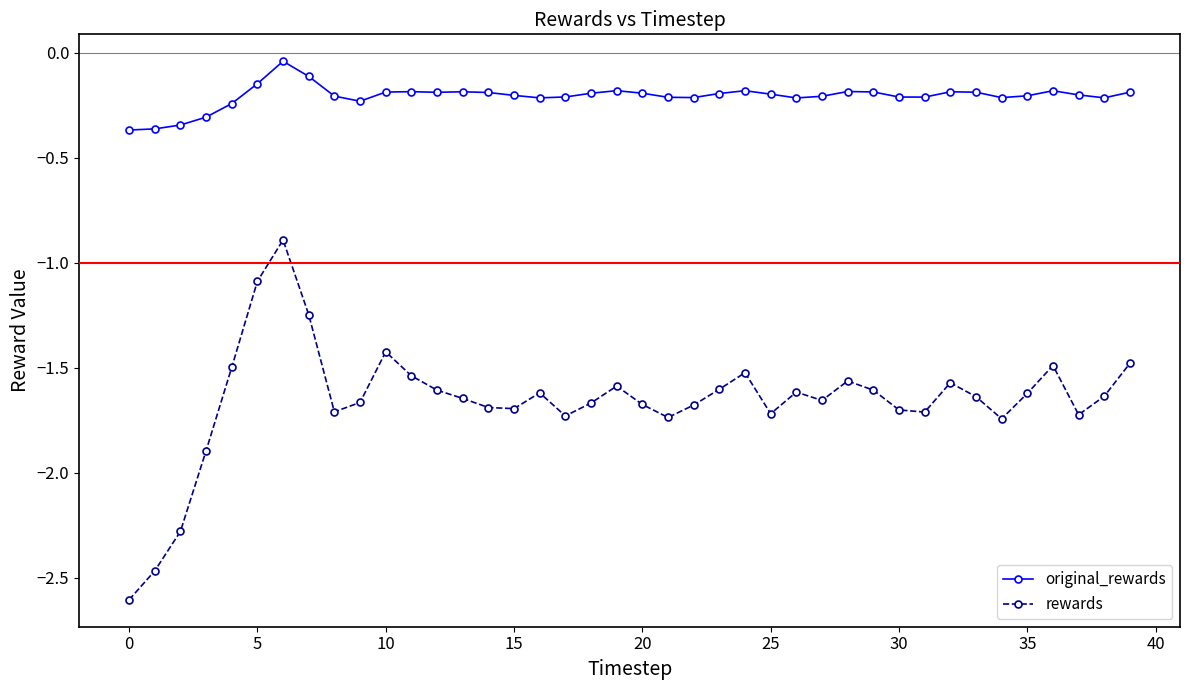

How many distinct data groups are displayed?

2